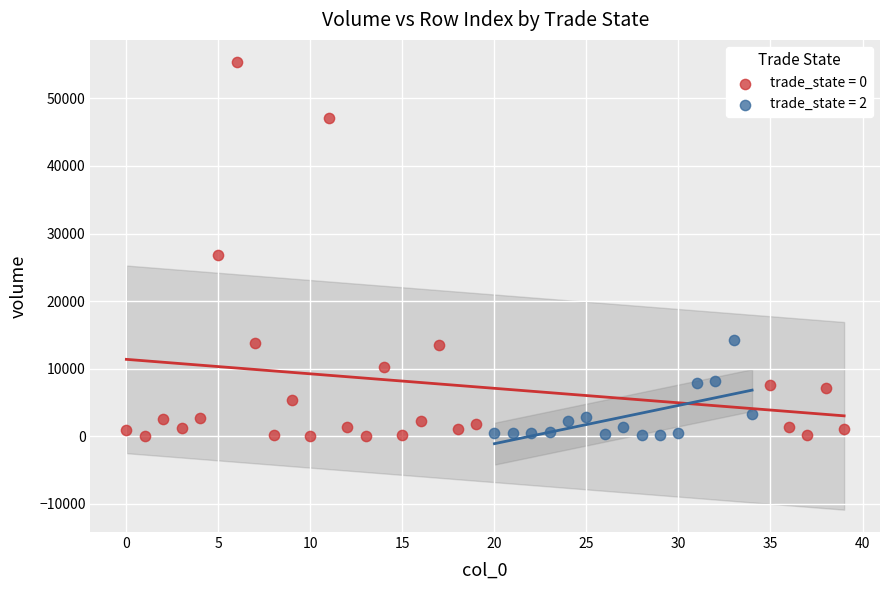

Which series reaches the maximum Y coordinate?

trade_state = 0